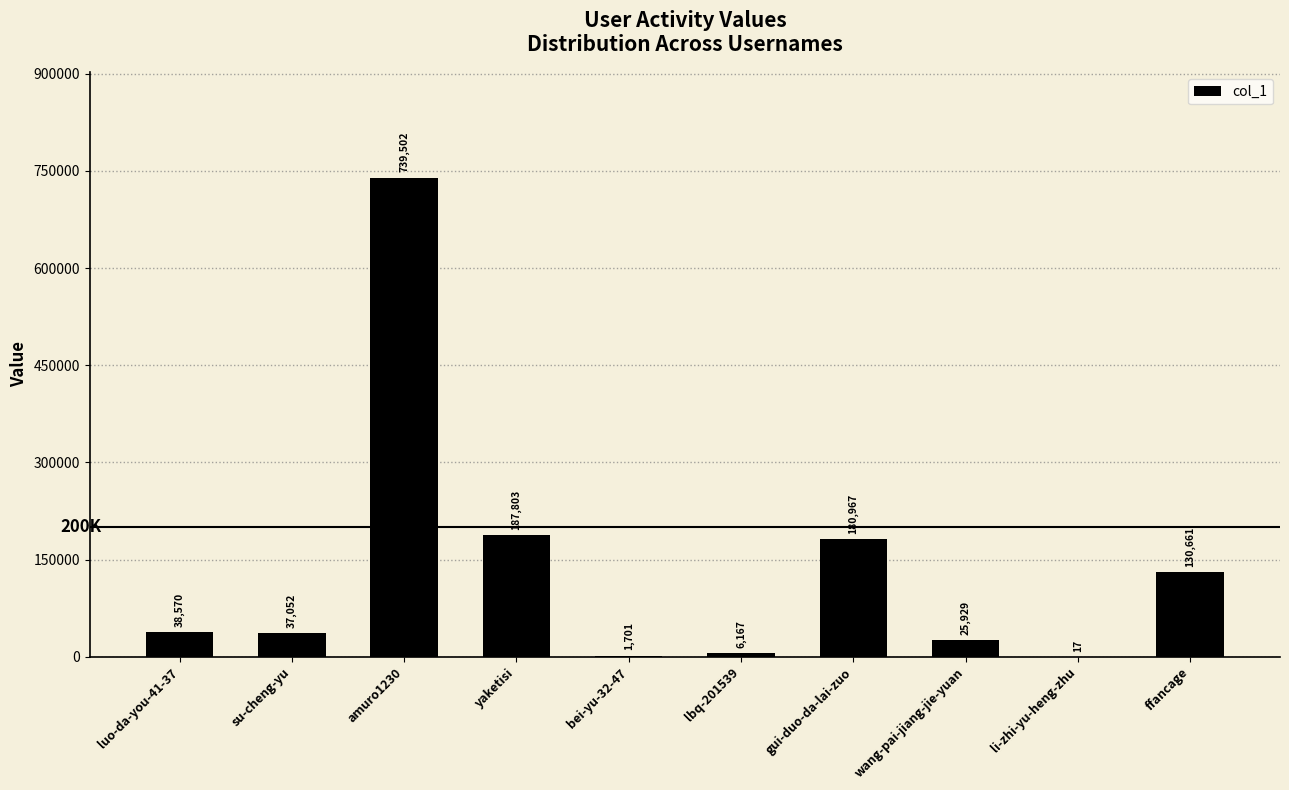

Reading left to right, list all the values displayed in this chart.

38570	37052	739502	187803	1701	6167	180967	25929	17	130661